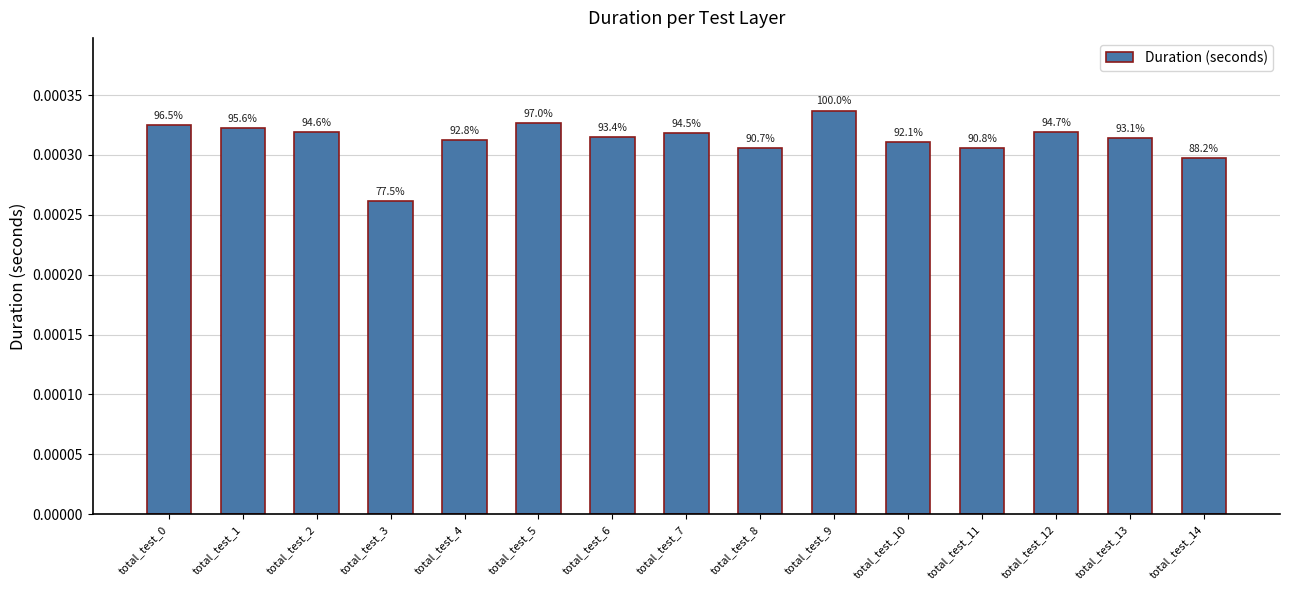

Are the bars grouped side by side (vs. stacked)?

No